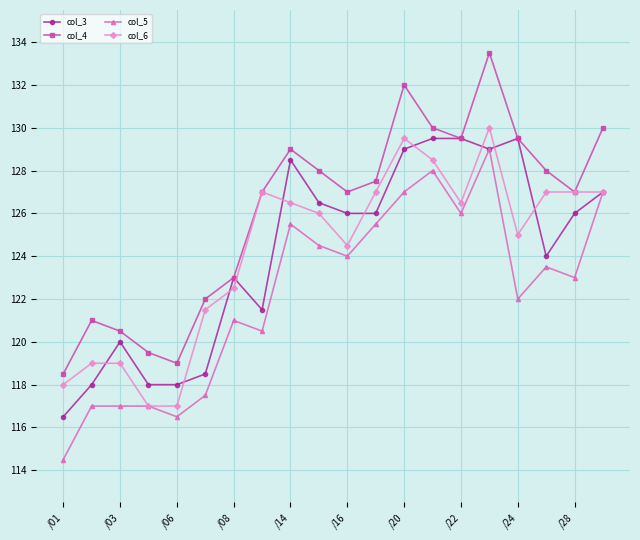

Which series has the widest spread of values?

col_4